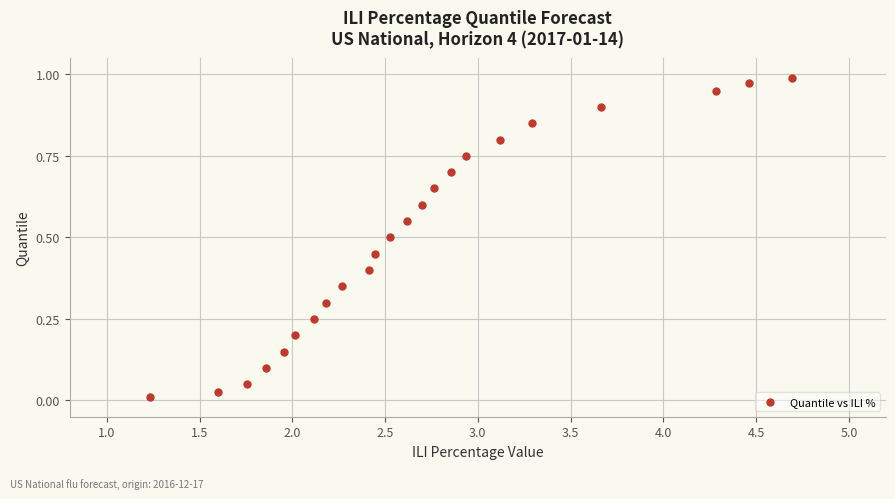

What is the range of X values (max minus min)?

3.5